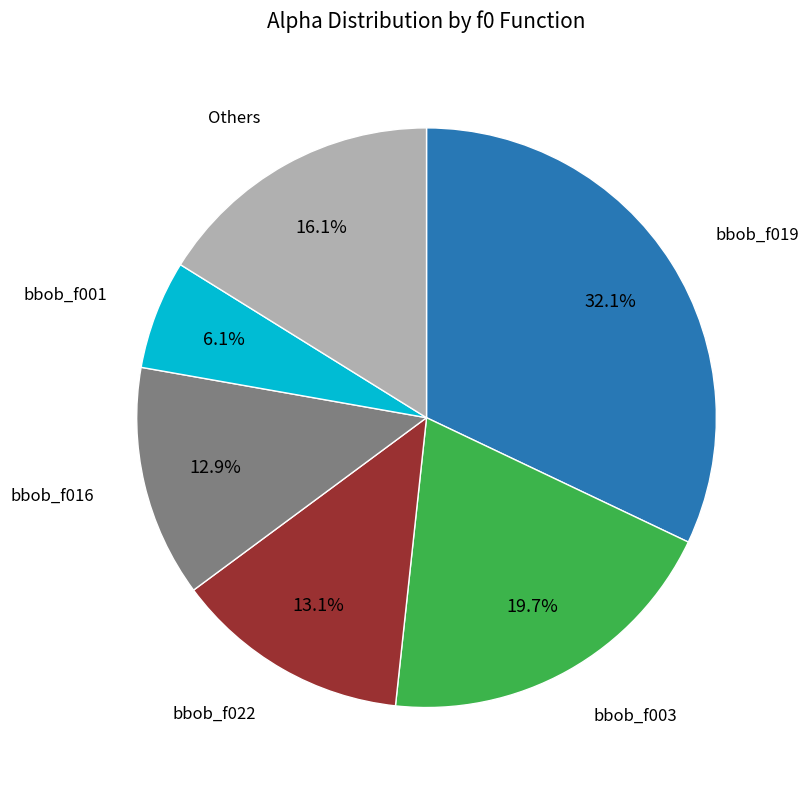

What is the ratio of the value at Others to the value at bbob_f022?

1.2